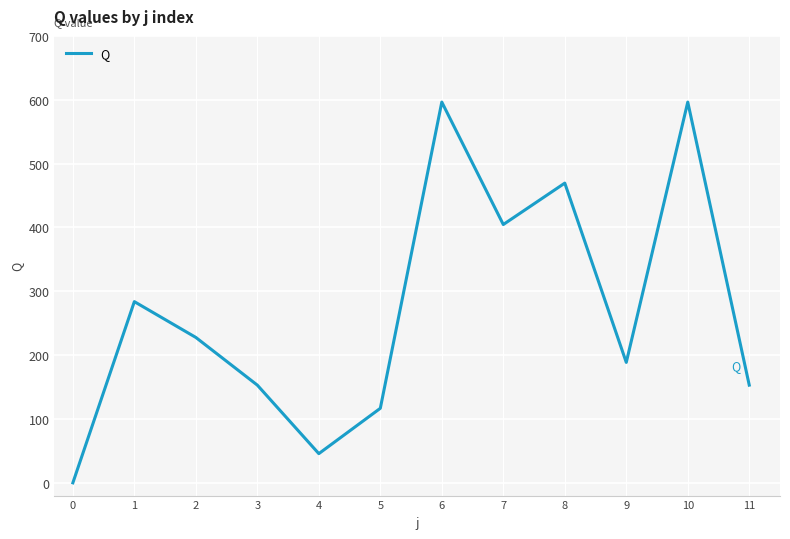

At which label is the value closest to 298?

1